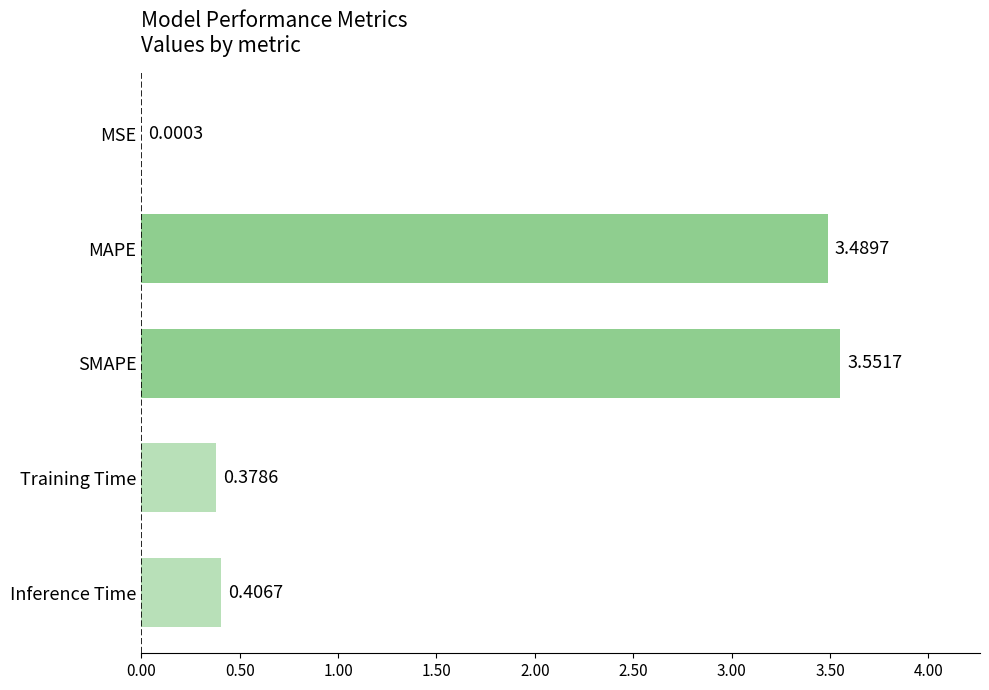

Between SMAPE and MAPE, which is larger?

SMAPE